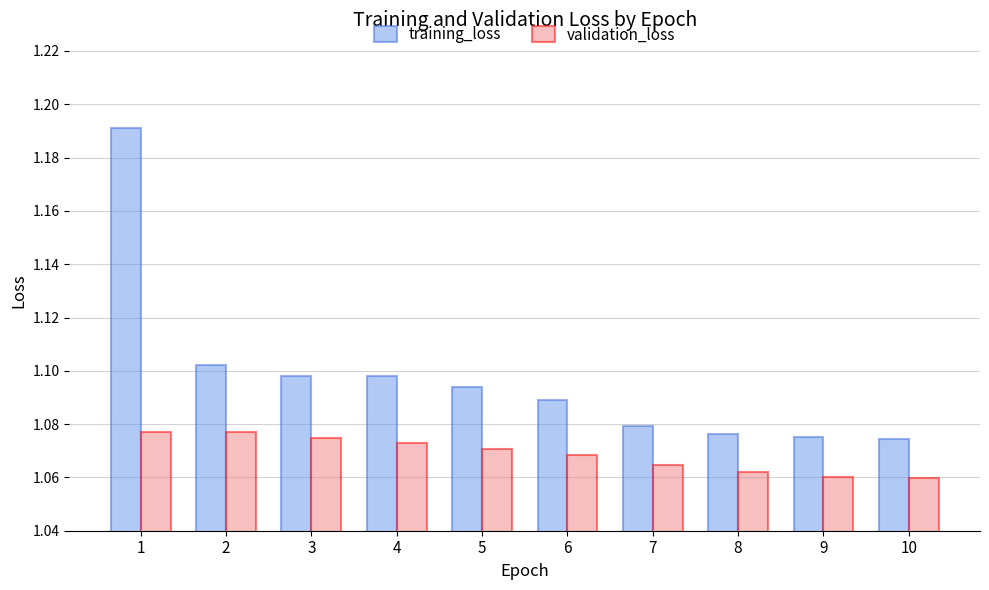

List the series in order of their overall mean, highest first.

training_loss, validation_loss